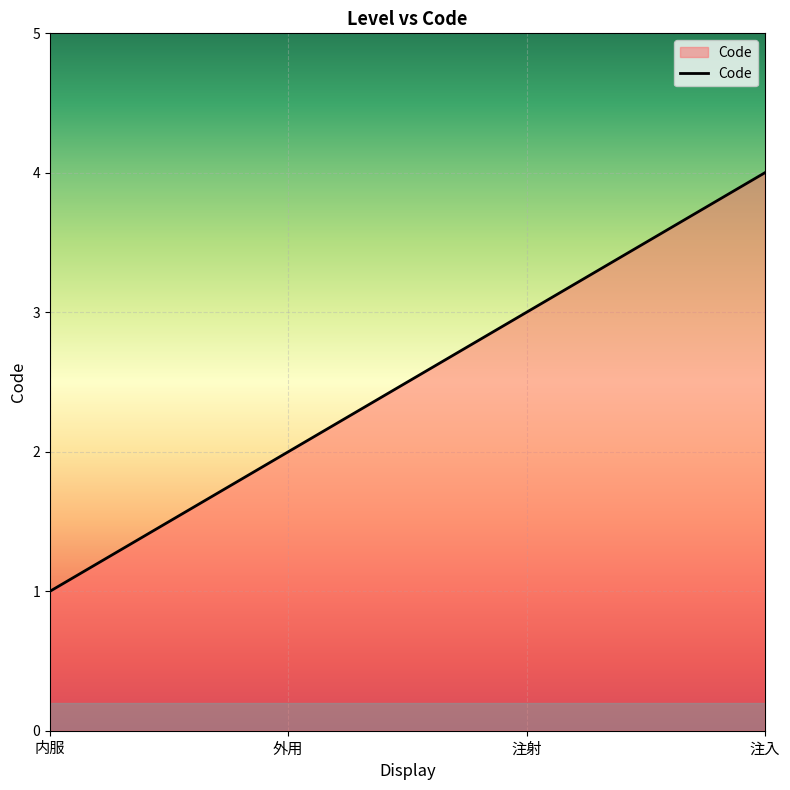

How many lines are shown in the chart?

1